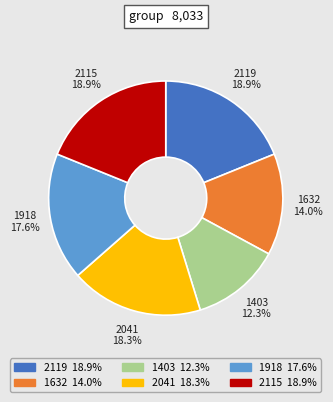

To the nearest percent, what portion does 1918 represent?

18%